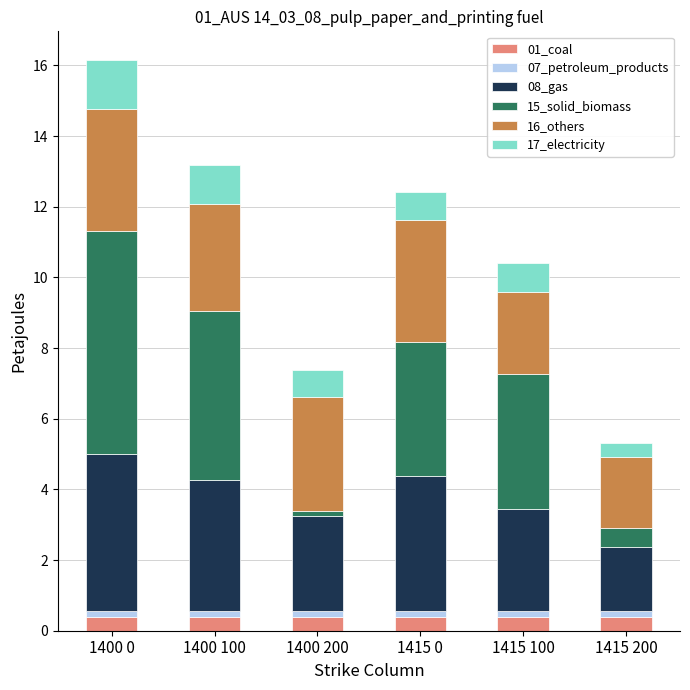

What is the maximum value for 01_coal?

0.4